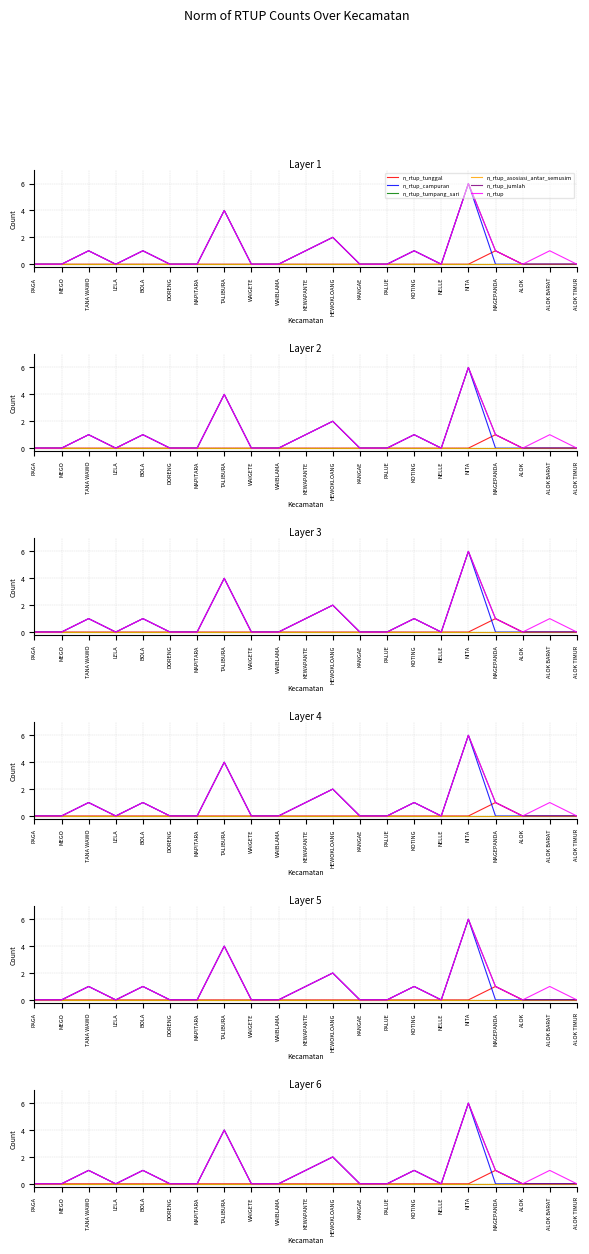

Is it true that n_rtup_tunggal equals 2 at MAGEPANDA?

False